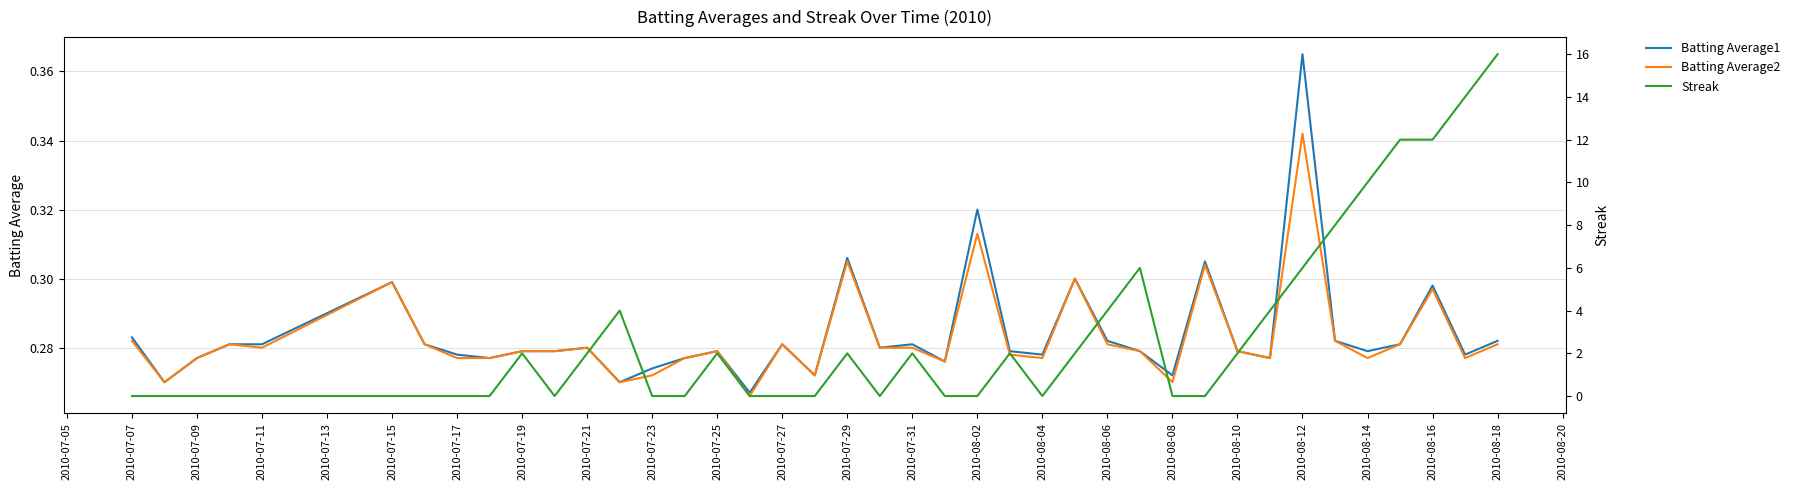

At how many categories does at least one series exceed 3?

11